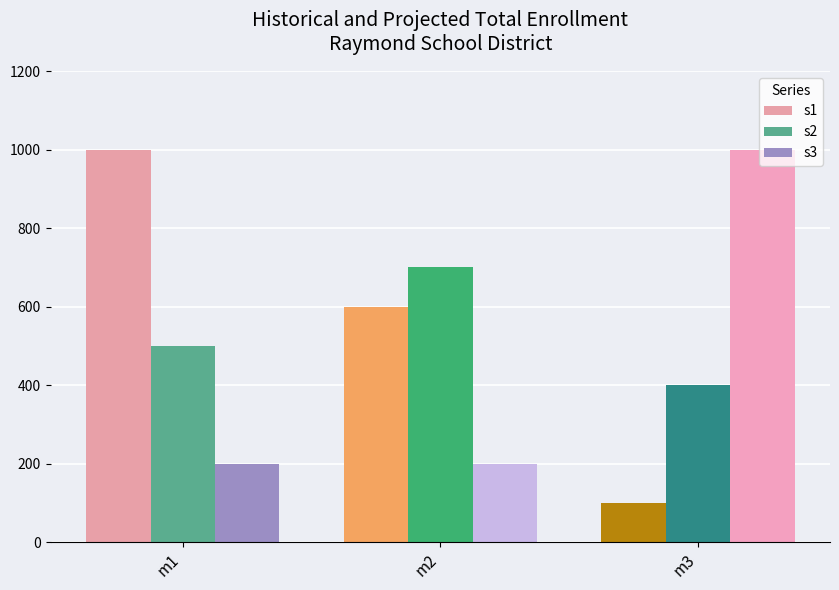

Does the chart contain stacked bars?

No